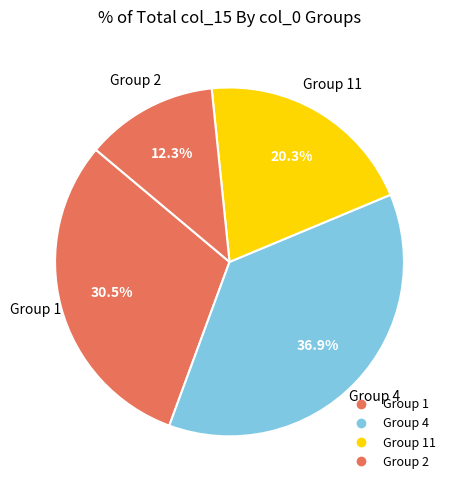

Is there any slice that represents more than half of the pie?

No